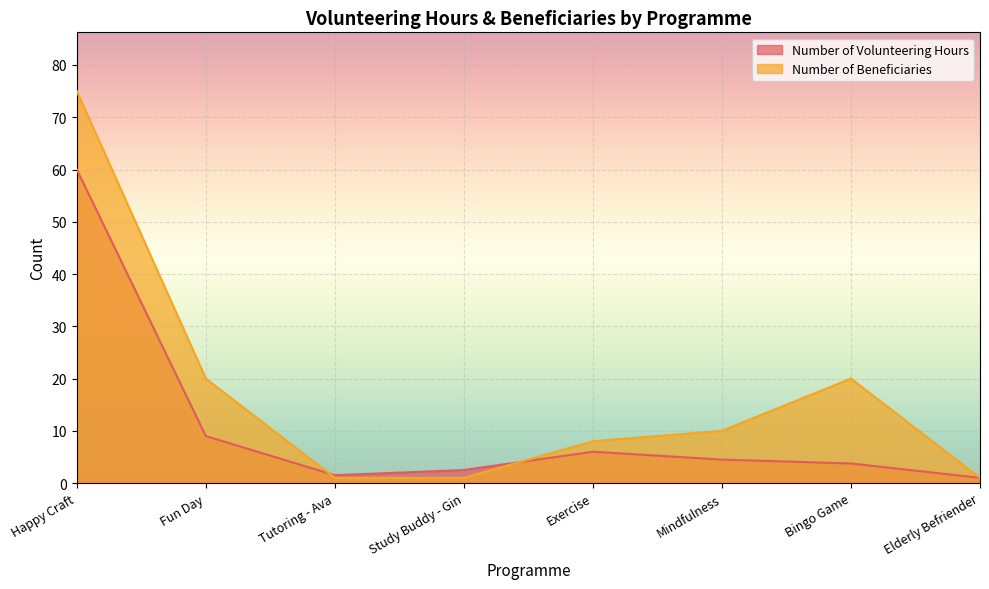

What is the approximate value of Number of Volunteering Hours at Exercise?

6.0